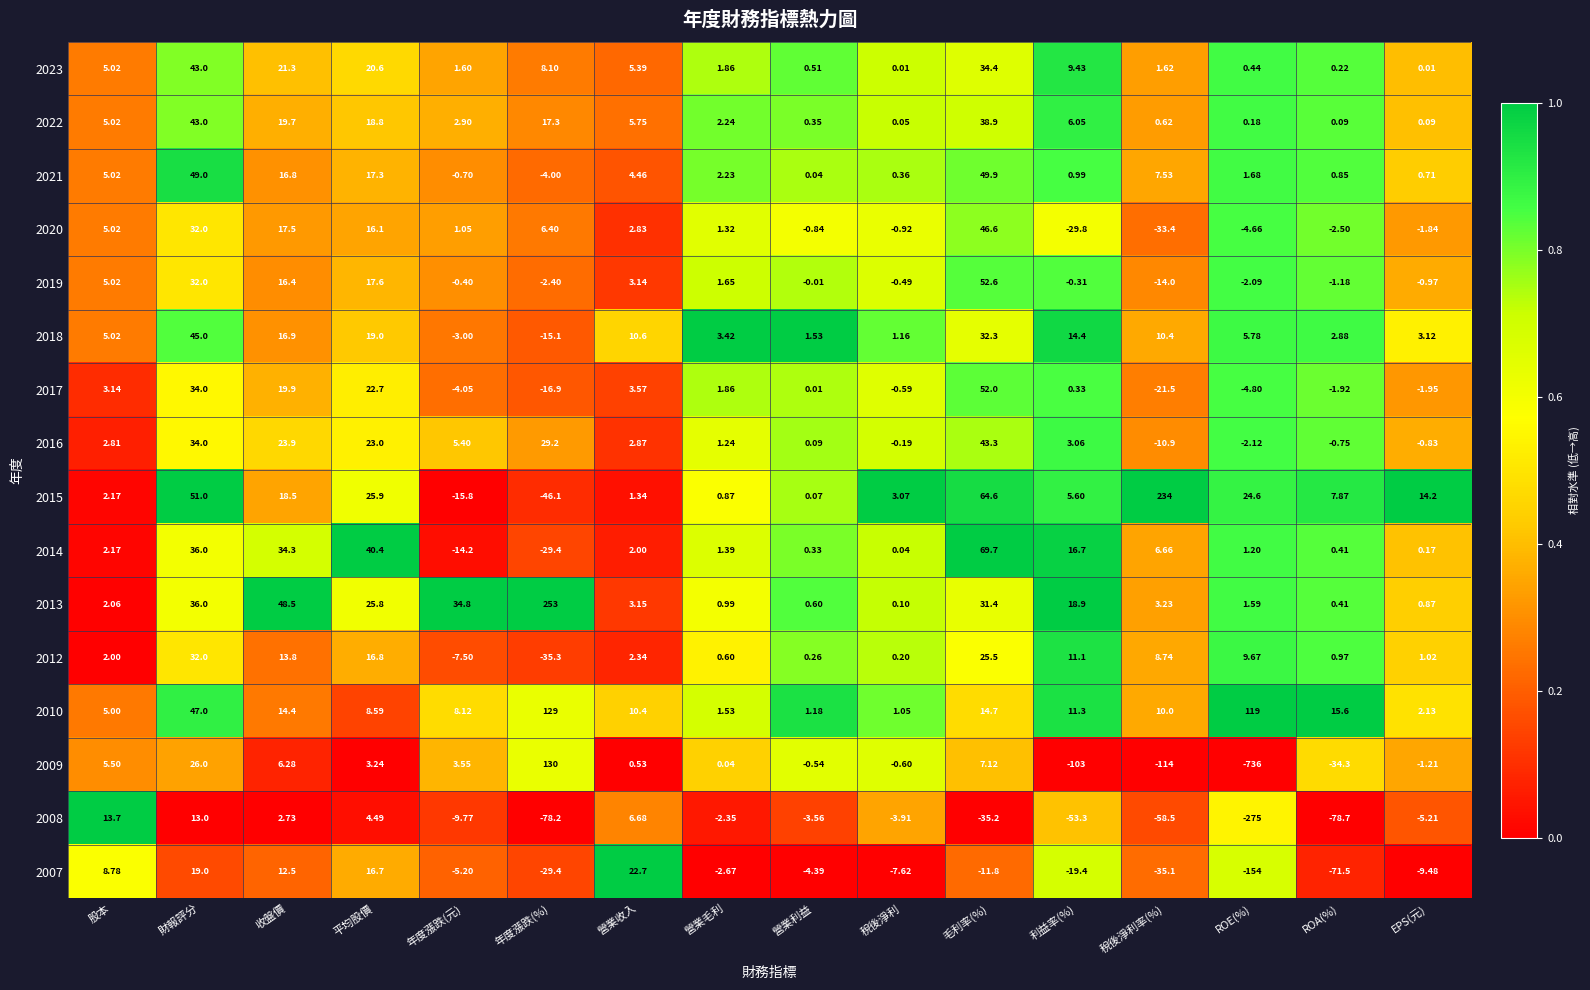

At which label does 2015 reach its peak?

稅後淨利率(%)